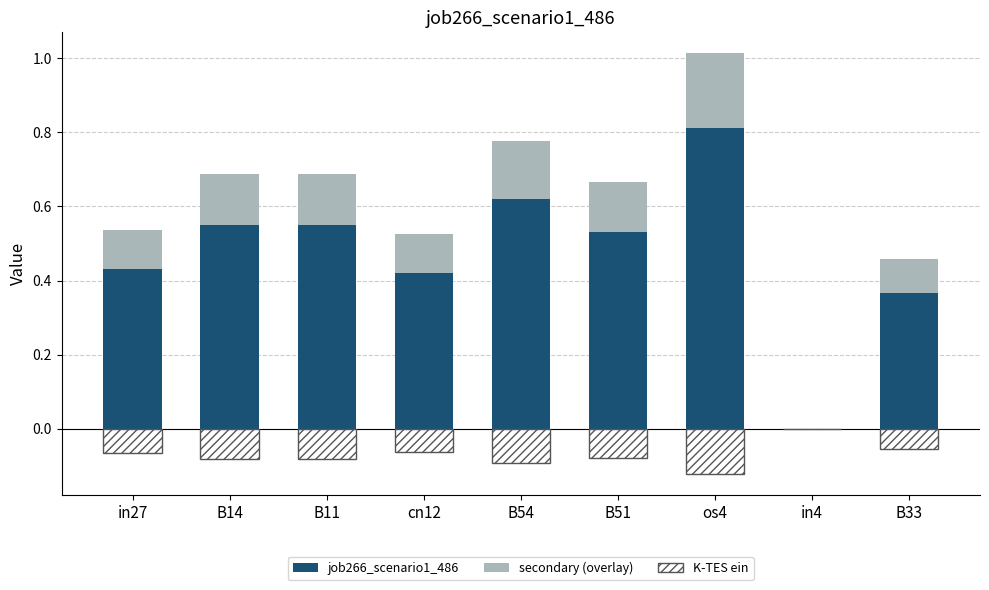

Rank the series at B54 from highest to lowest value.

job266_scenario1_486, secondary (overlay), K-TES ein